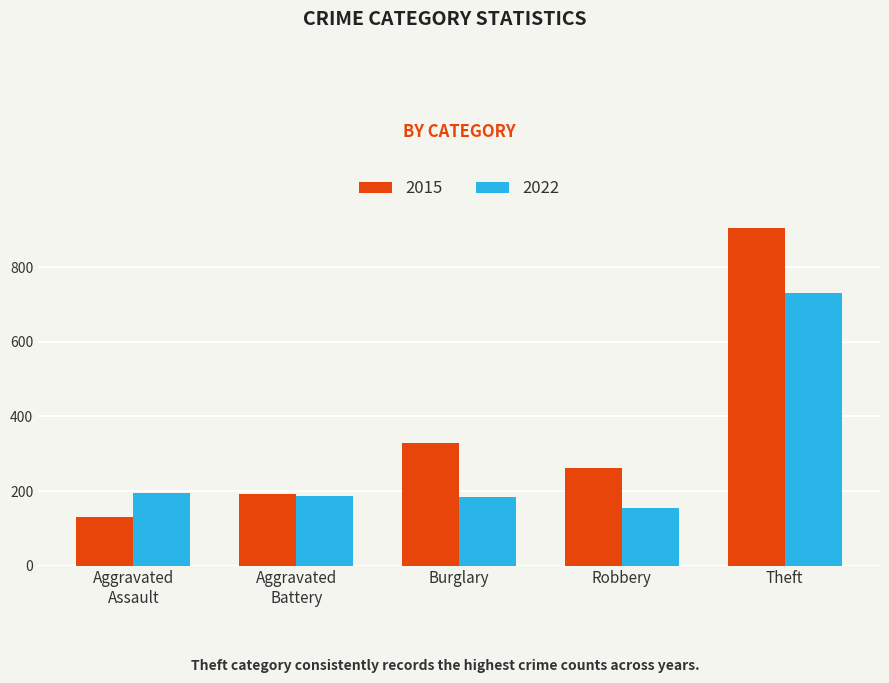

List the series in order of their overall mean, lowest first.

2022, 2015